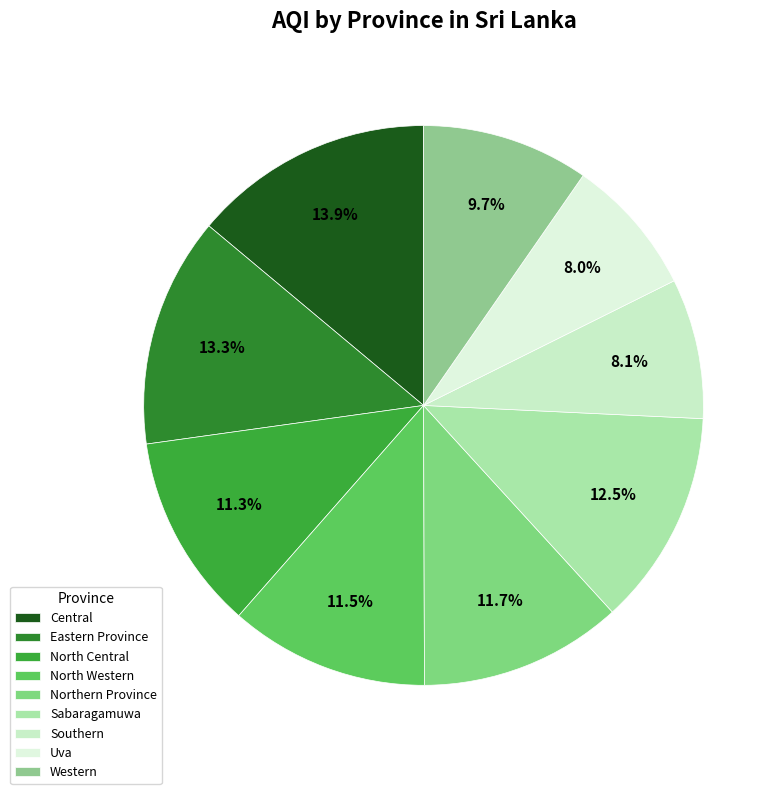

How many slices are in this pie chart?

9